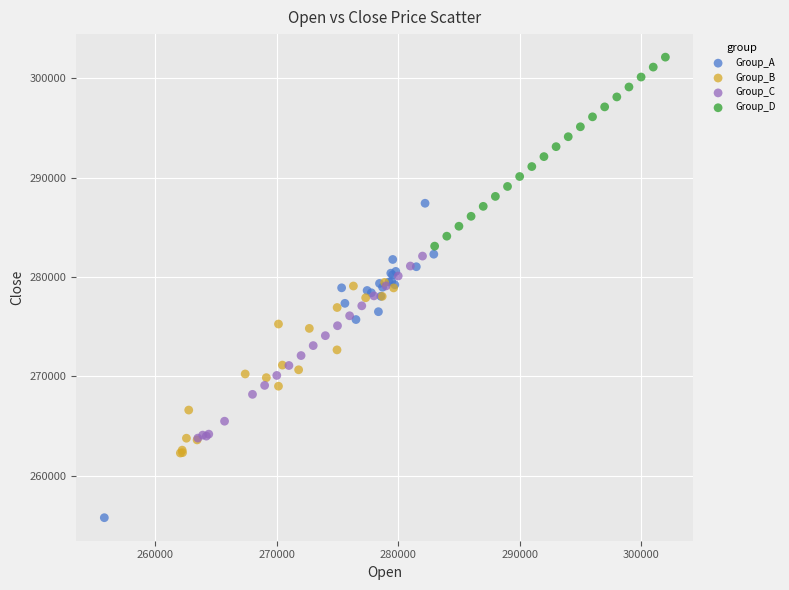

What are all the series names shown in the legend?

Group_A, Group_B, Group_C, Group_D